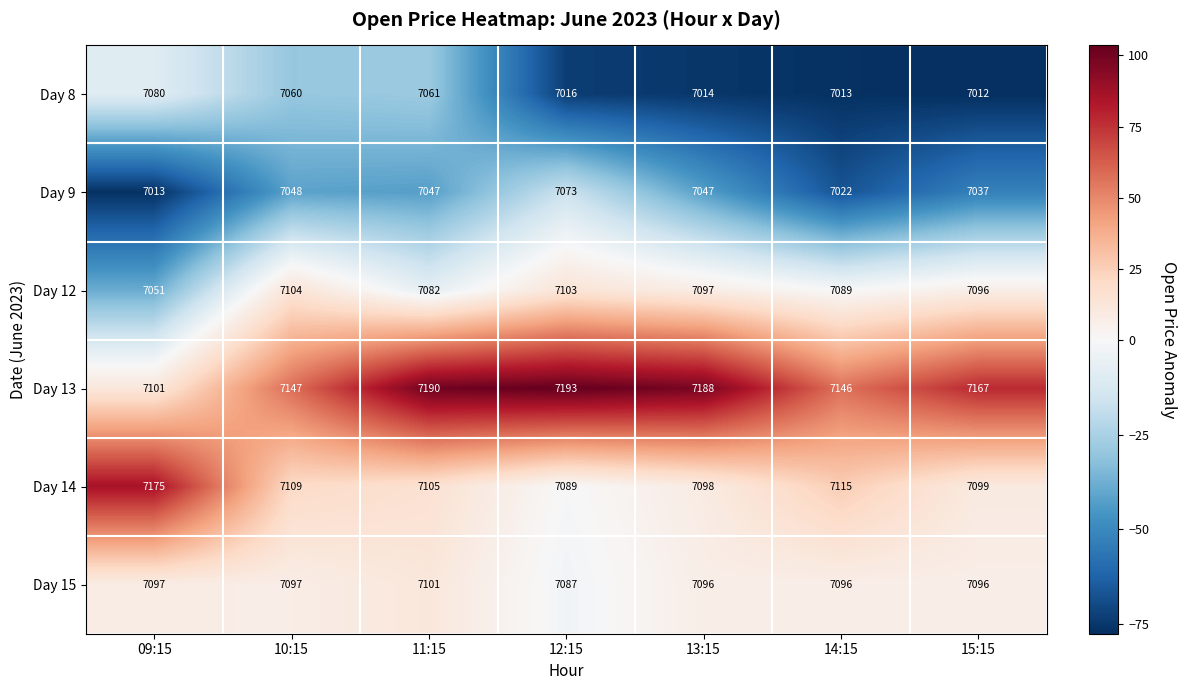

At which category is the sum across all series the highest?

11:15